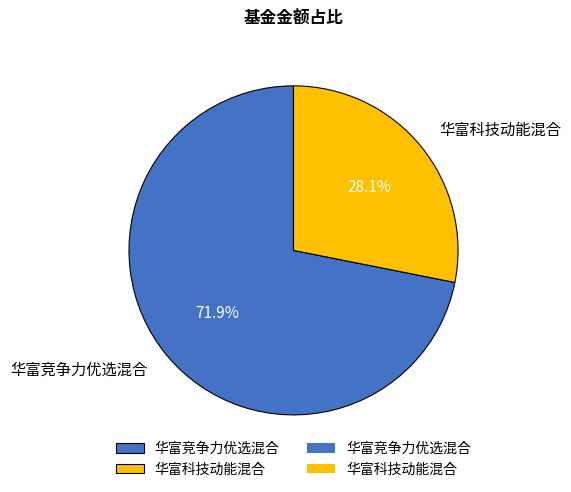

Which category has the smallest portion of the pie?

华富科技动能混合